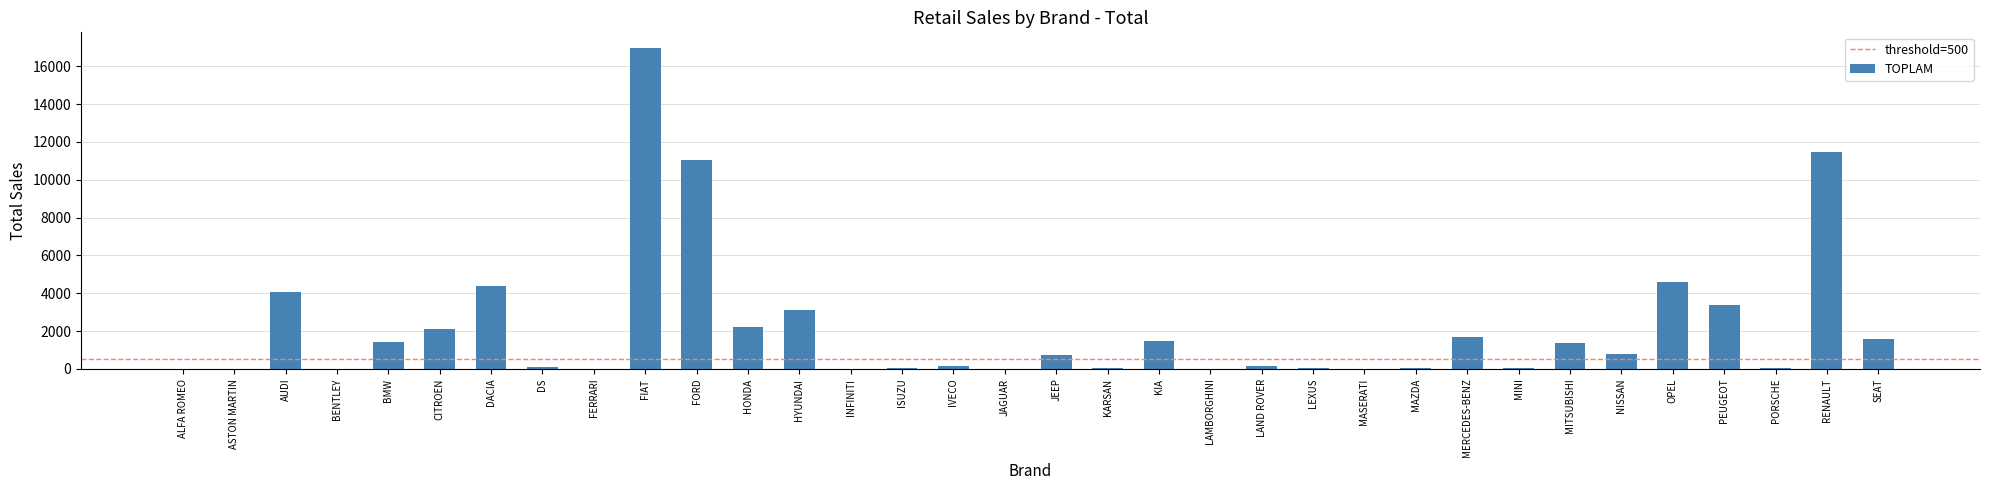

What is the average value?

2143